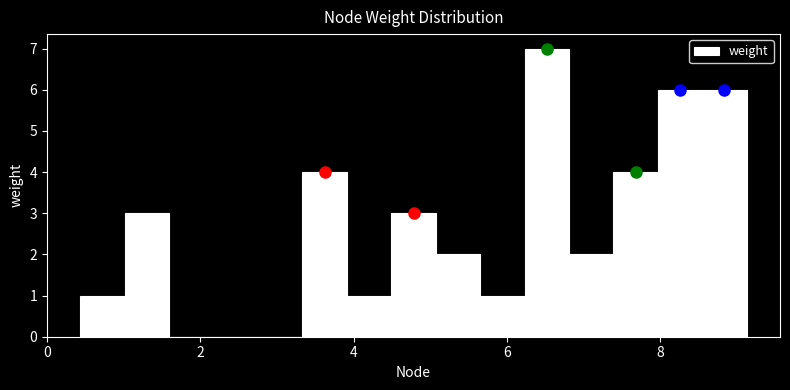

Around what value on the x-axis is the tallest bar? Give the approximate position of its centre, as read against the axis.

6.6